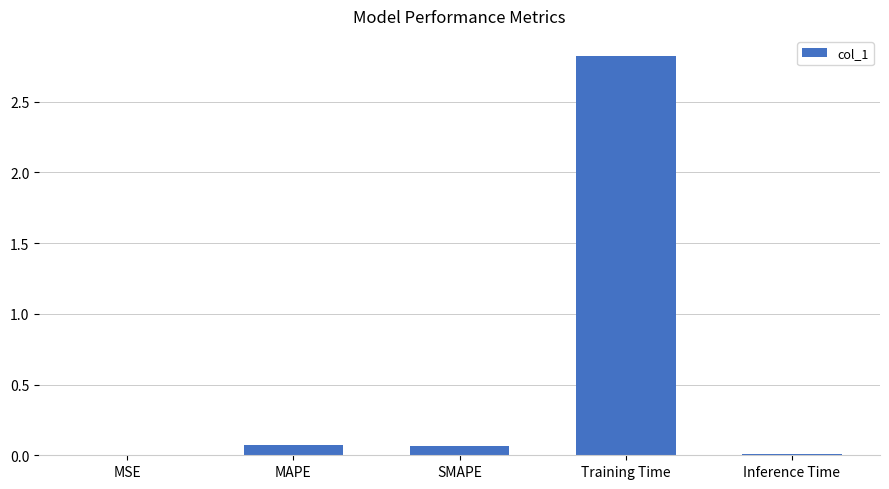

Which has a higher value, Training Time or MAPE?

Training Time